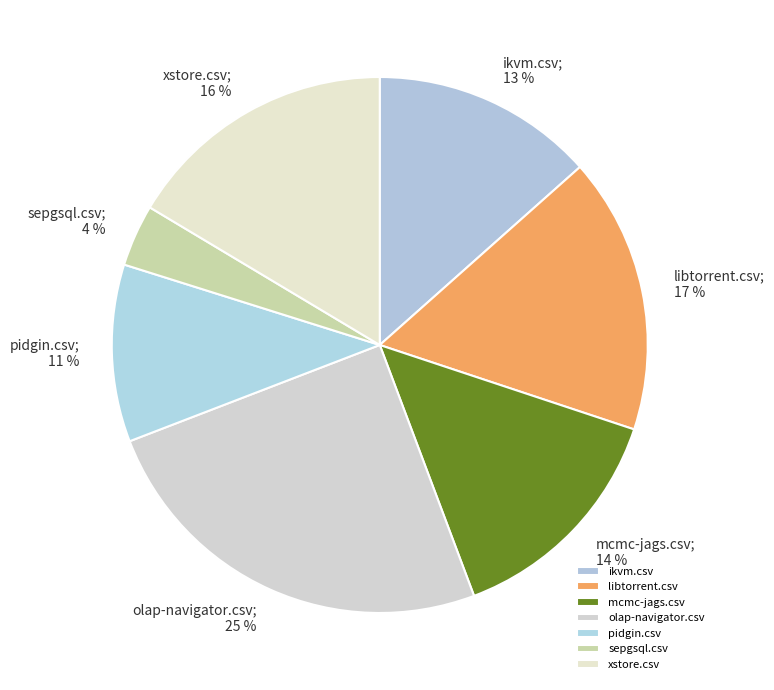

To the nearest percent, what is the combined percentage of mcmc-jags.csv and olap-navigator.csv?

39%